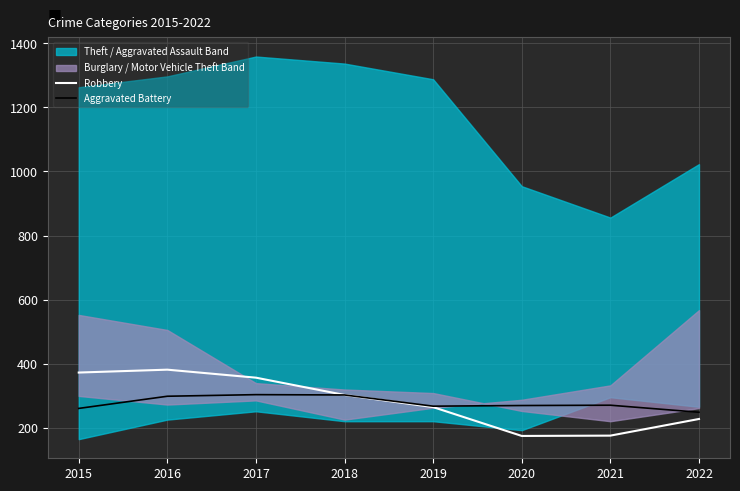

Is the value of Robbery at 2015 greater than the value of Aggravated Battery at 2019?

Yes